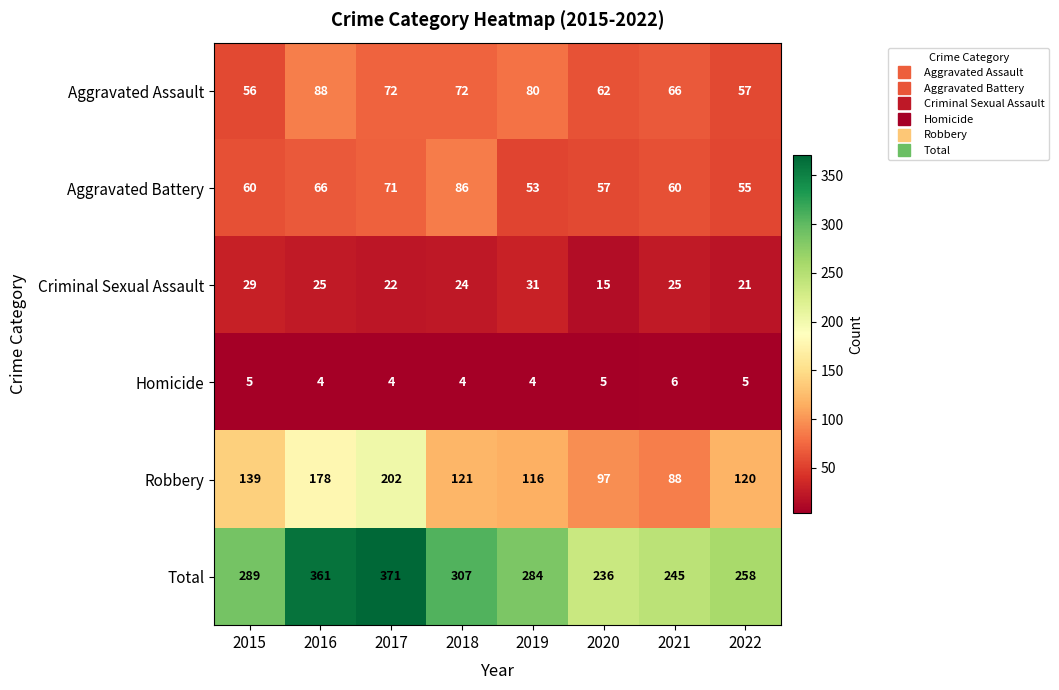

At 2019, list the series in order from largest to smallest.

Total, Robbery, Aggravated Assault, Aggravated Battery, Criminal Sexual Assault, Homicide